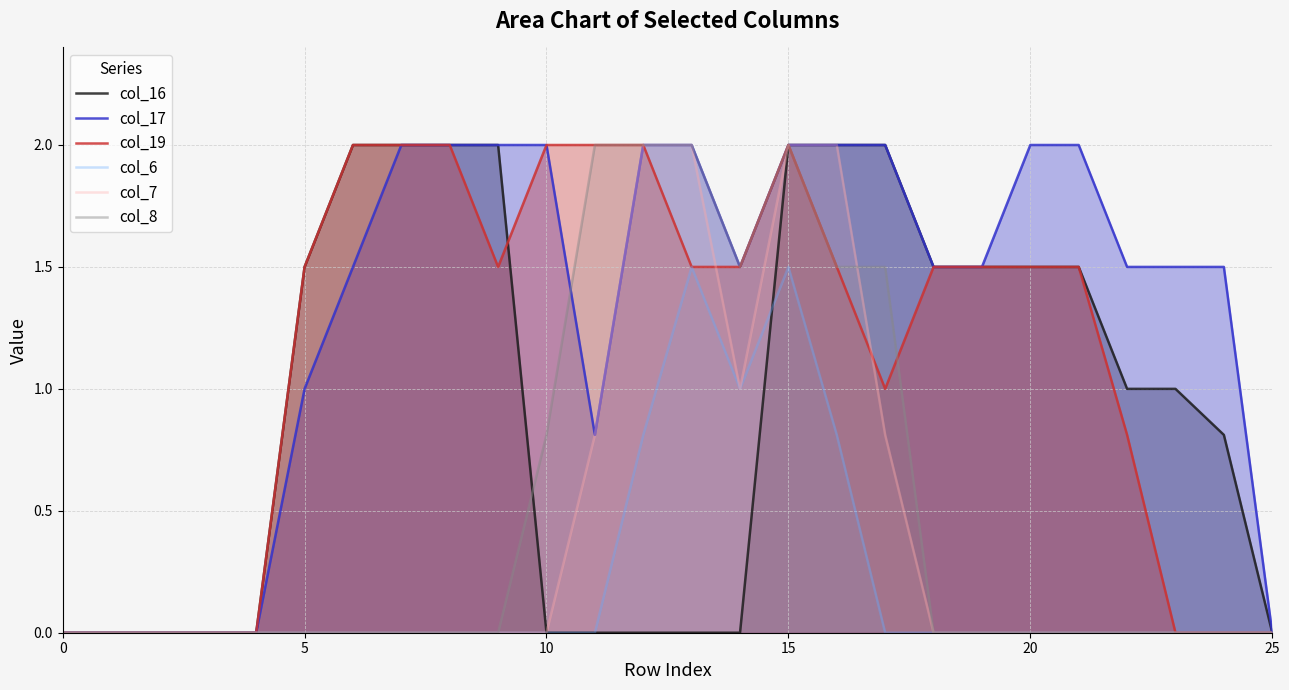

What are all the series names shown in the legend?

col_16, col_17, col_19, col_6, col_7, col_8